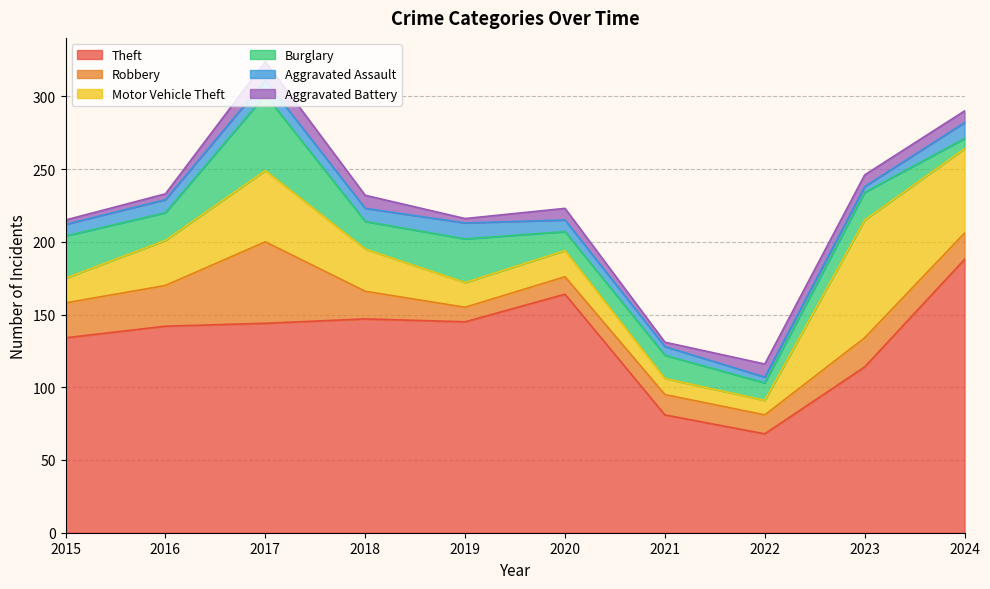

Count the number of data series in this chart.

6